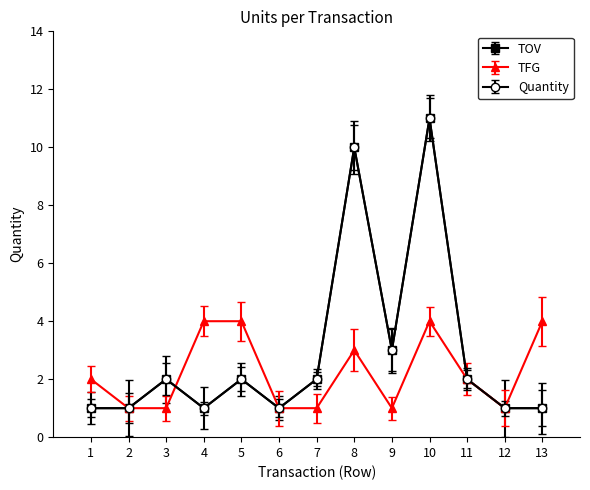

What is the average value of the TOV series?

3